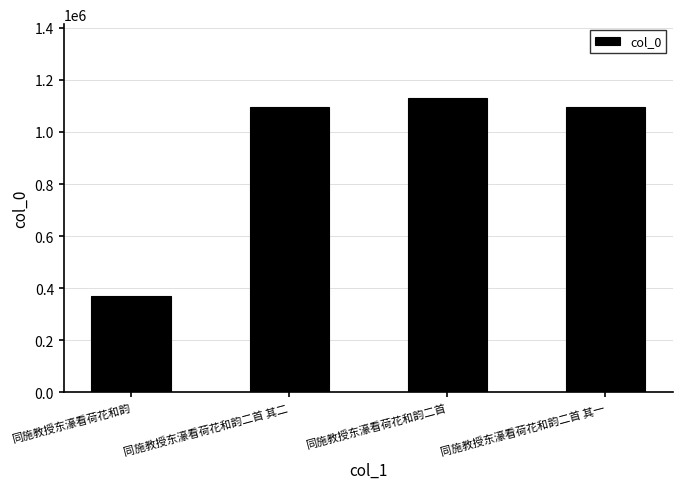

True or false: the data shows 1094987 at 同施教授东濠看荷花和韵二首 其一.

True